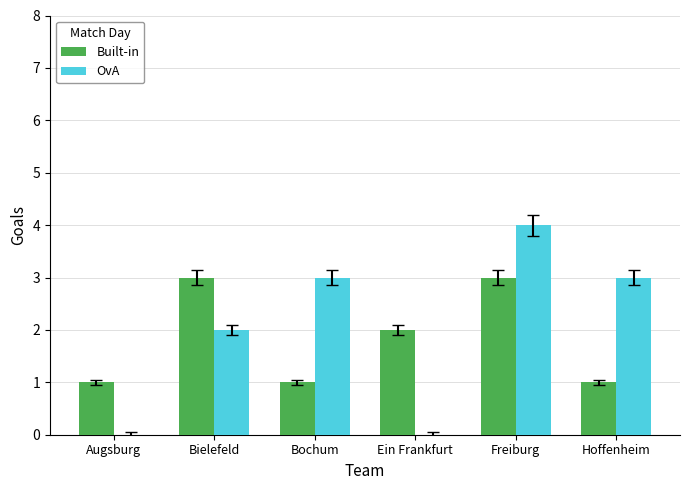

Which series changed the most between Augsburg and Freiburg?

OvA